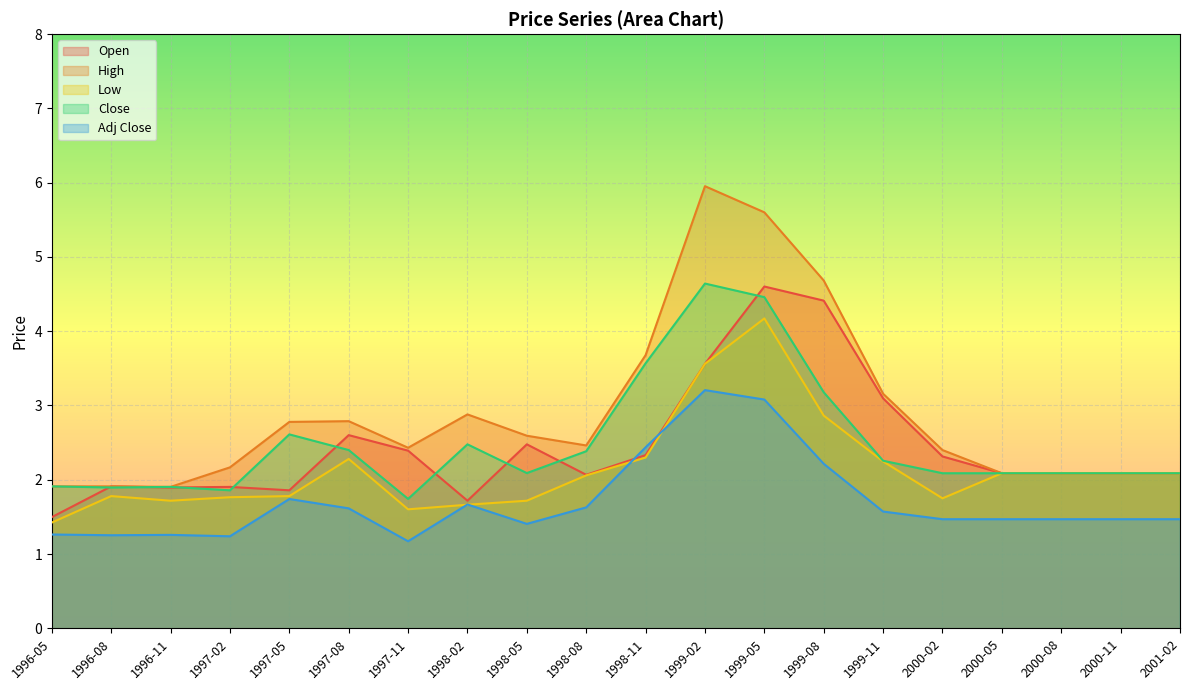

Which label corresponds to the largest value in the chart?

1999-02